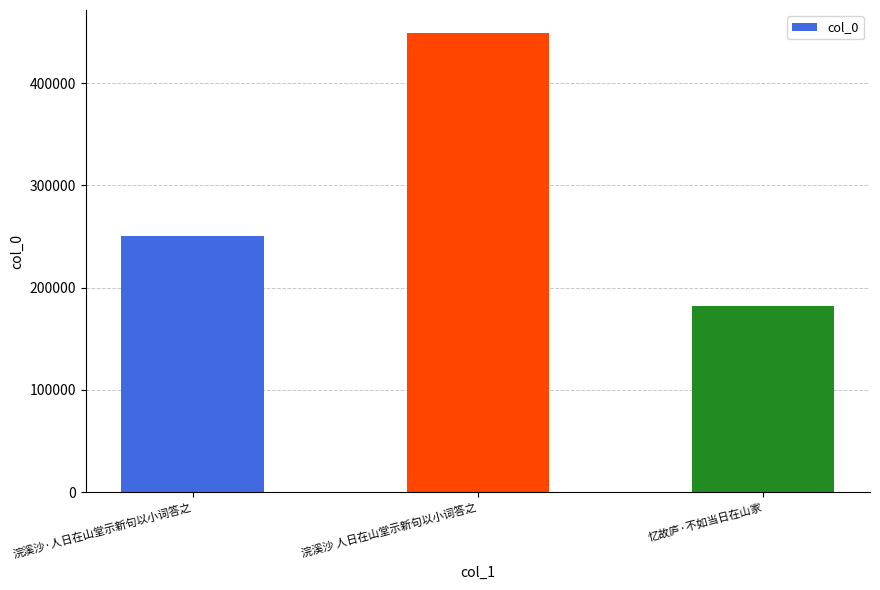

What is the label of the 1st bar from the right?

忆故庐·不如当日在山家